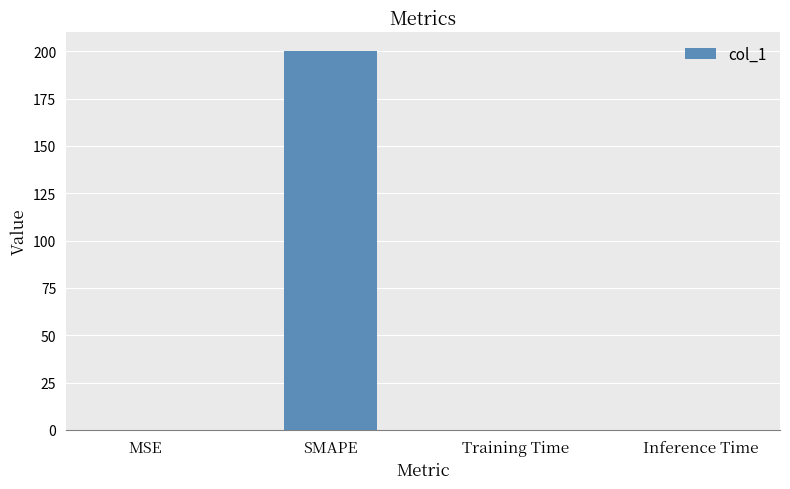

Between Training Time and SMAPE, which is larger?

SMAPE